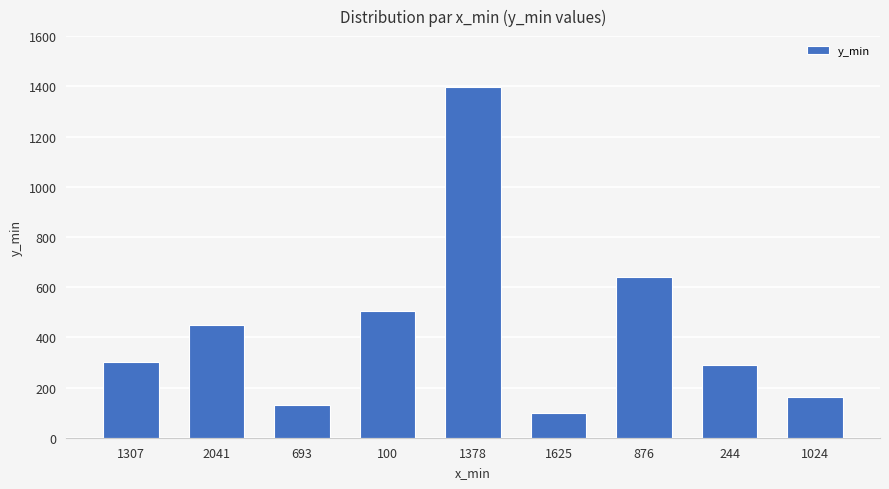

What is the value of the 4th bar from the left?

506